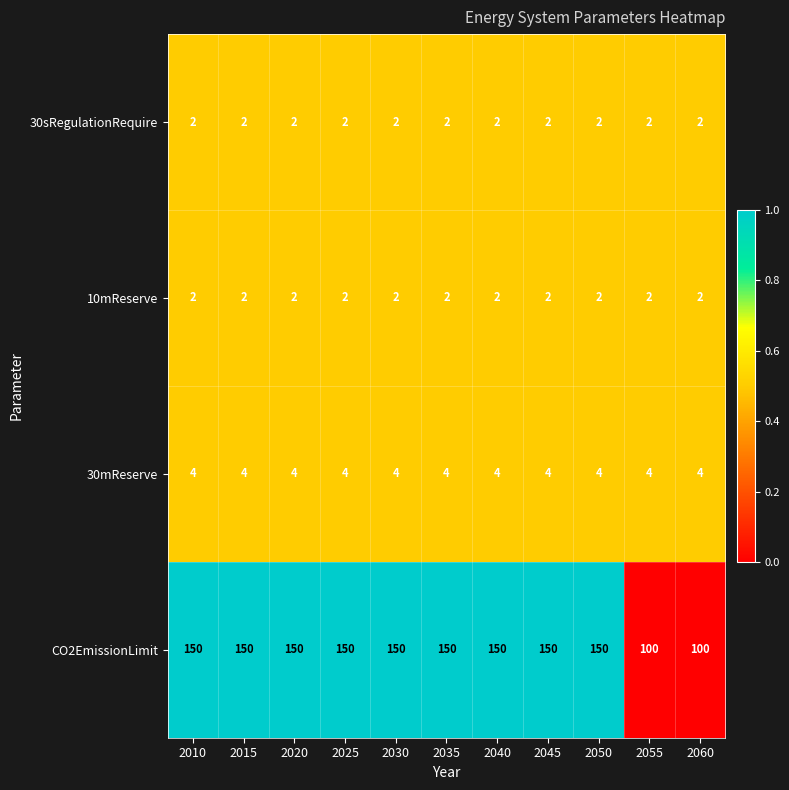

What value does the CO2EmissionLimit series have at 2055, to the nearest 5?

100